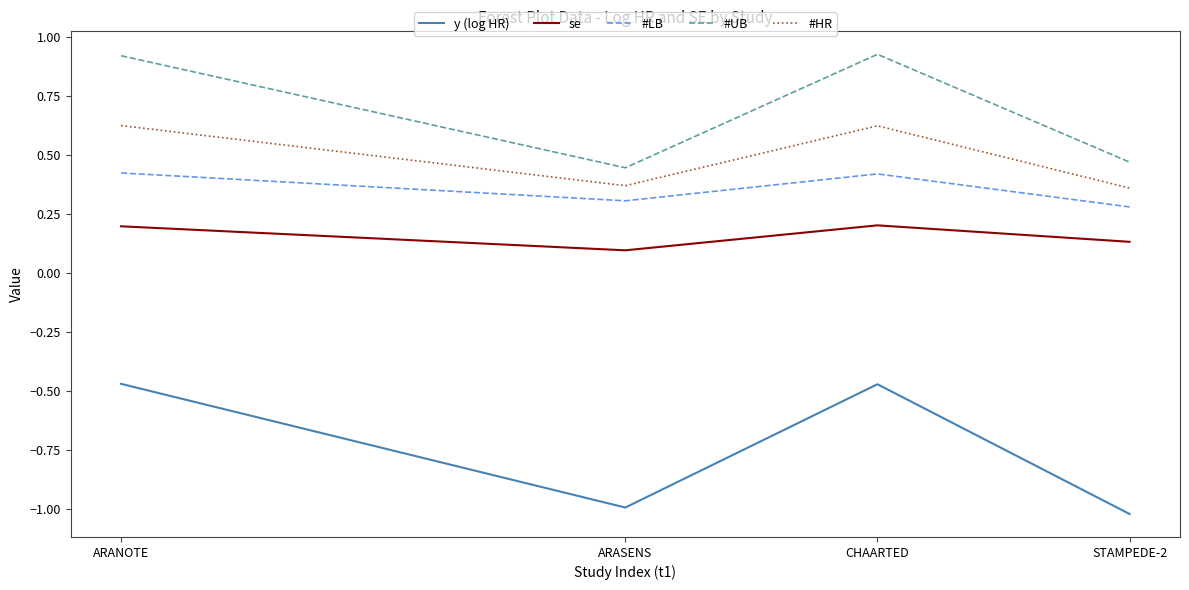

True or false: #UB has a value of 0.2 at STAMPEDE-2.

False